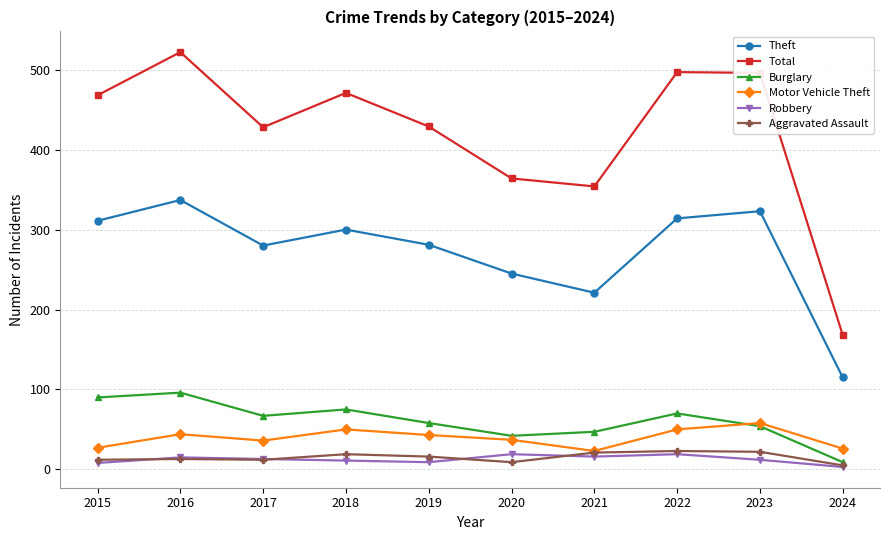

True or false: Theft and Robbery intersect in this chart.

False